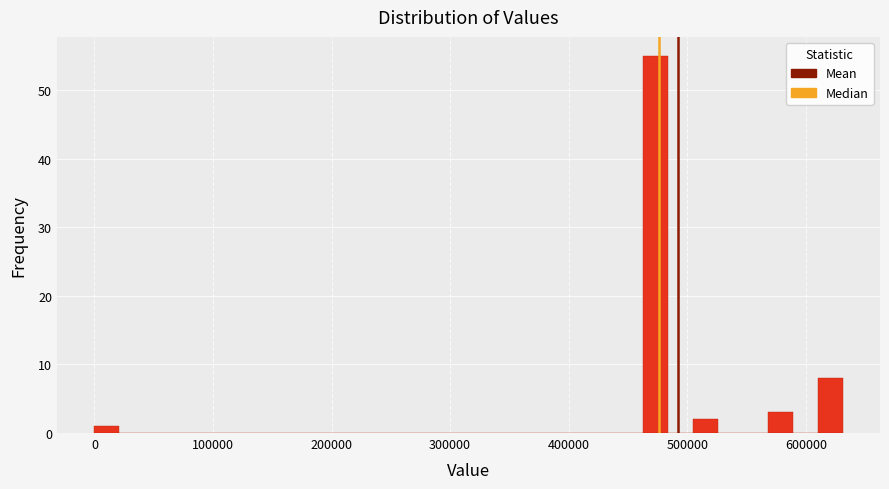

Around what value on the x-axis is the tallest bar? Give the approximate position of its centre, as read against the axis.

470000